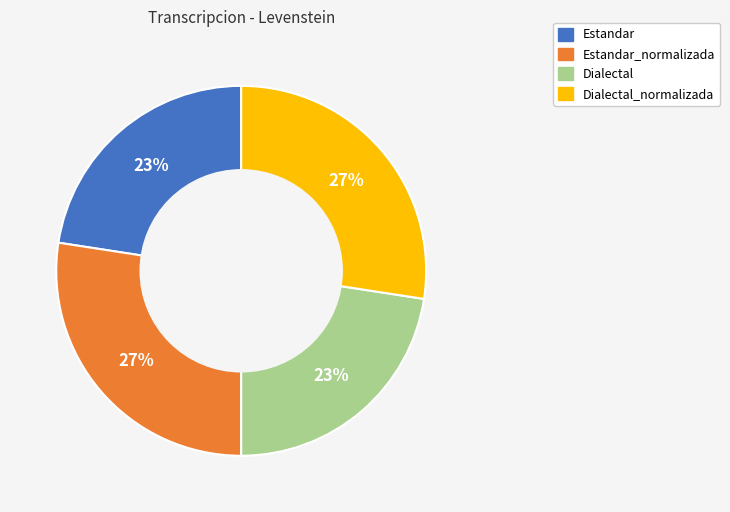

Does any single category account for the majority?

No